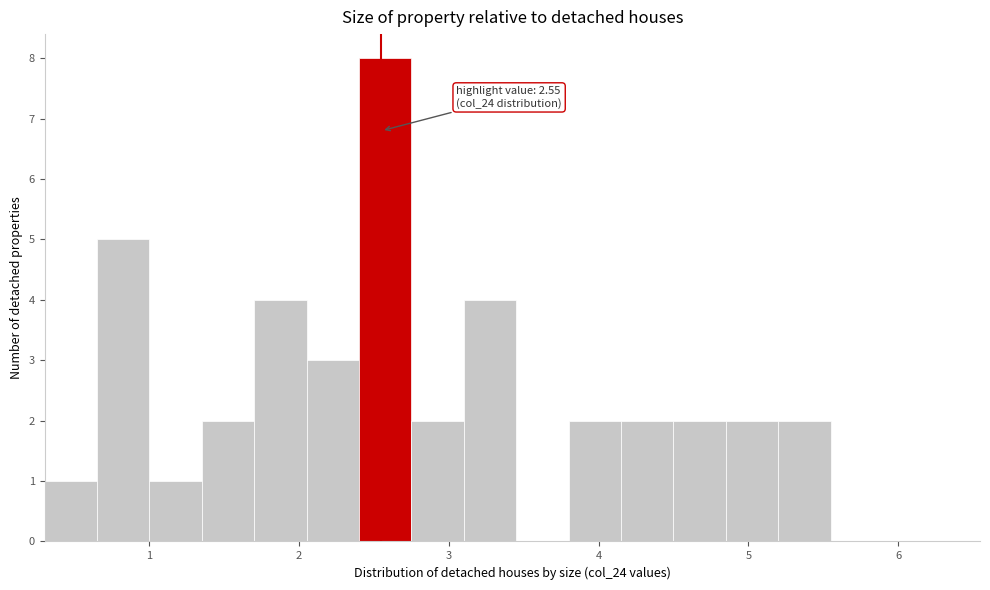

Around what value on the x-axis is the tallest bar? Give the approximate position of its centre, as read against the axis.

2.6